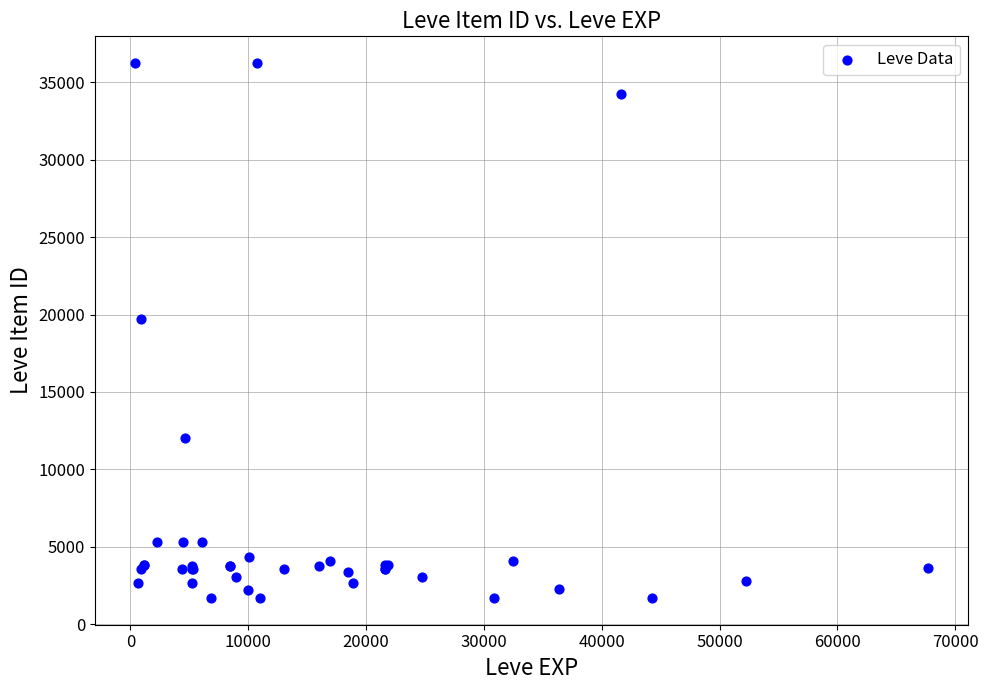

What Y value in the scatter plot is closest to 18967?

19744